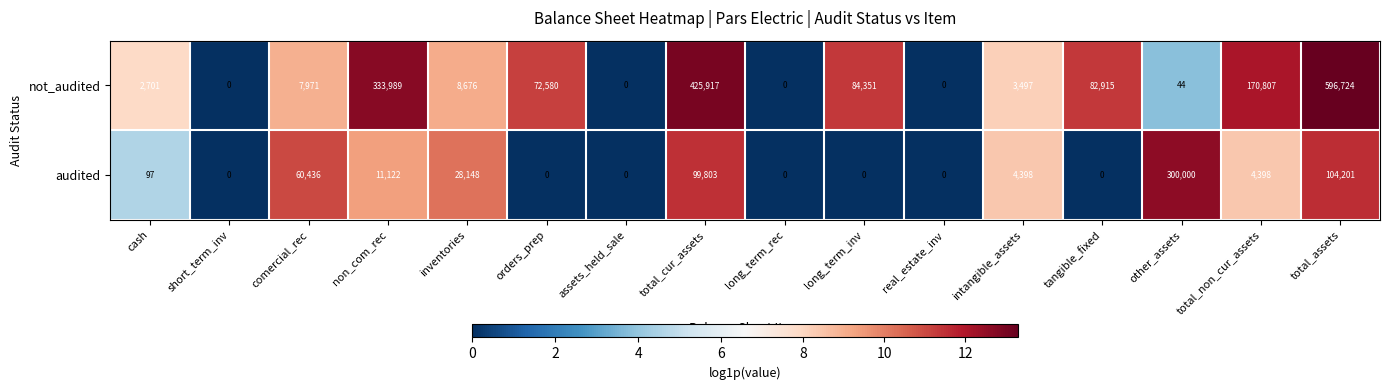

Rank the series at inventories from highest to lowest value.

audited, not_audited